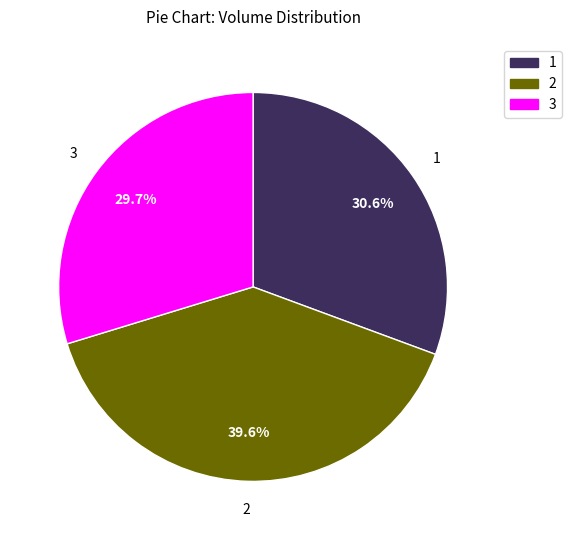

What is the total percentage of 3 and 1?

60.4%